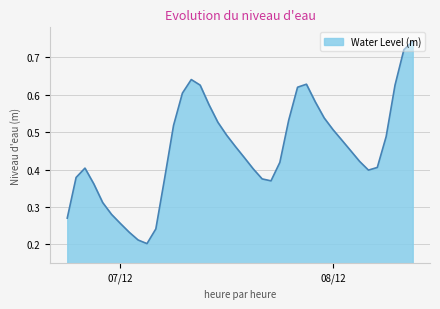

What is the difference between the maximum and minimum values?

0.5